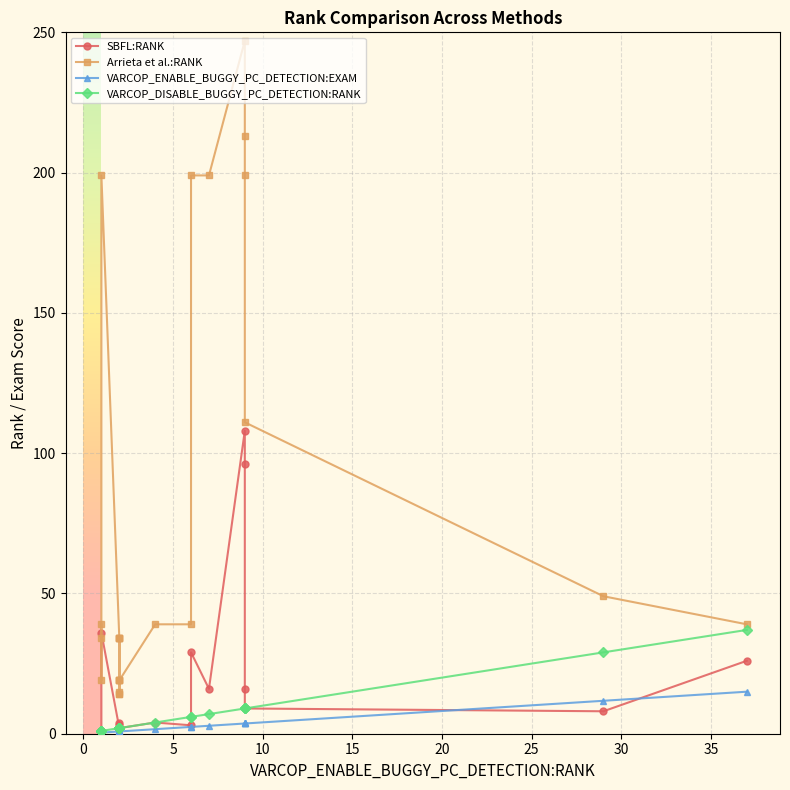

What is the minimum value for SBFL:RANK?

1.0